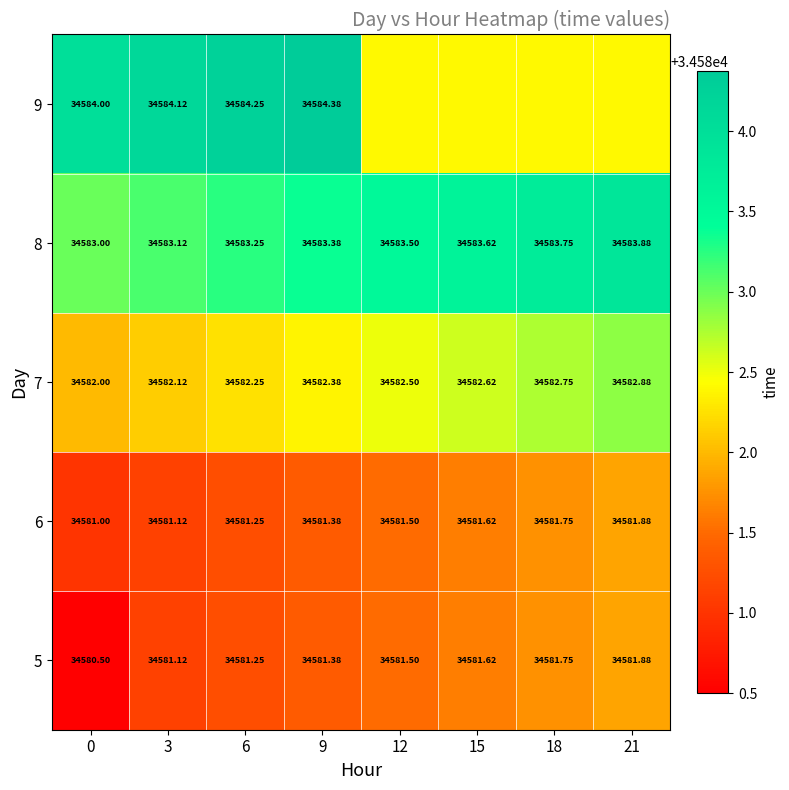

Is it true that 6 equals 55277.5 at 12?

False